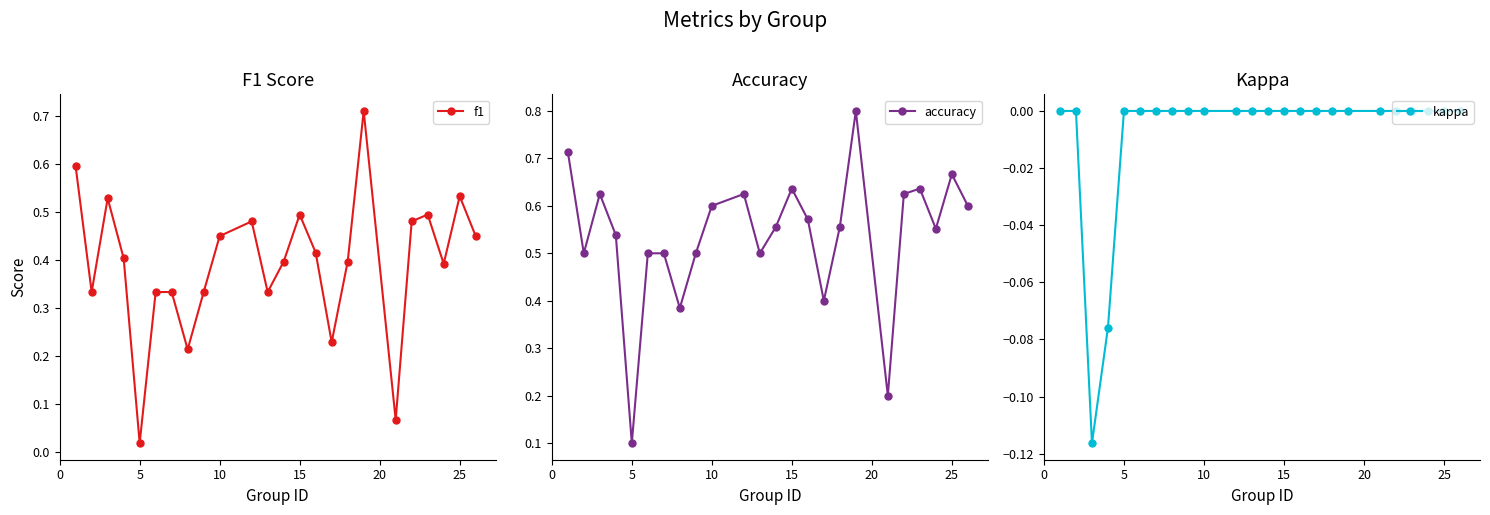

True or false: f1 and accuracy cross at least once.

False